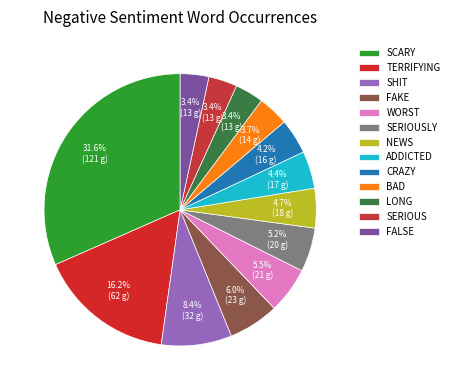

Count the number of slices in the pie.

13